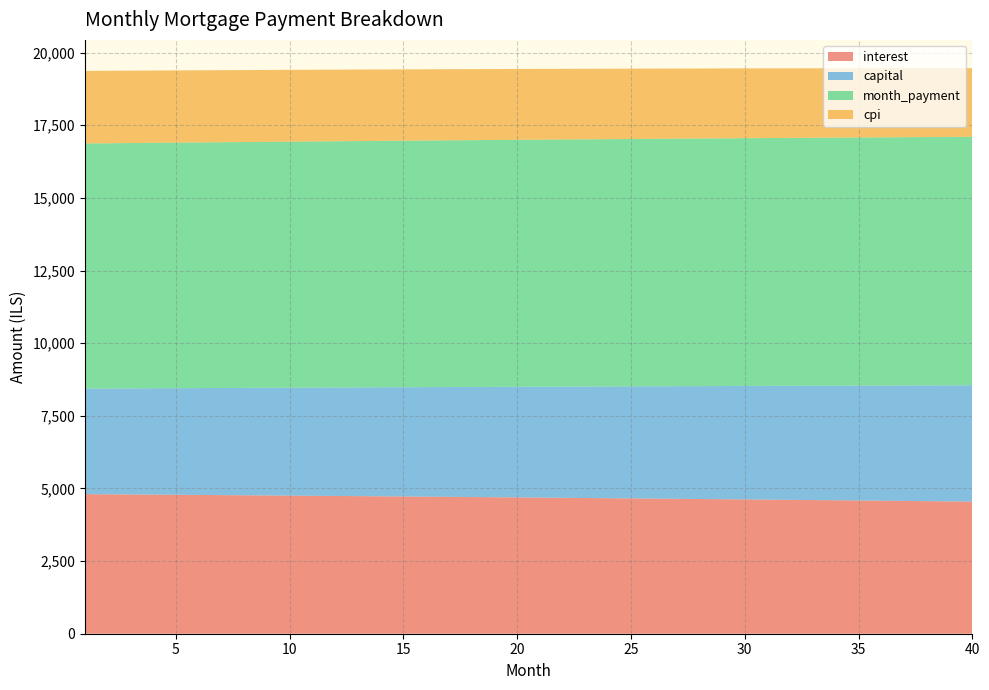

Reading left to right, list all the values displayed in this chart.

interest: 1=4803.6	2=4798.2	3=4792.7	4=4787.2	5=4781.5	6=4775.9	7=4770.1	8=4764.4	9=4758.5	10=4752.6	11=4746.7	12=4740.6	13=4734.5	14=4728.4	15=4722.2	16=4715.9	17=4709.6	18=4703.2	19=4696.8	20=4690.3	21=4683.7	22=4677.1	23=4670.4	24=4663.6	25=4656.8	26=4649.9	27=4643.0	28=4636.0	29=4628.9	30=4621.7	31=4614.5	32=4607.3	33=4599.9	34=4592.5	35=4585.1	36=4577.5	37=4569.9	38=4562.3	39=4554.5	40=4546.8
capital: 1=3632.2	2=3641.3	3=3650.4	4=3659.6	5=3668.7	6=3677.9	7=3687.1	8=3696.3	9=3705.5	10=3714.8	11=3724.1	12=3733.4	13=3742.7	14=3752.1	15=3761.5	16=3770.9	17=3780.3	18=3789.7	19=3799.2	20=3808.7	21=3818.2	22=3827.8	23=3837.4	24=3846.9	25=3856.6	26=3866.2	27=3875.9	28=3885.6	29=3895.3	30=3905.0	31=3914.8	32=3924.6	33=3934.4	34=3944.2	35=3954.1	36=3964.0	37=3973.9	38=3983.8	39=3993.8	40=4003.7
month_payment: 1=8435.9	2=8439.5	3=8443.1	4=8446.7	5=8450.3	6=8453.8	7=8457.2	8=8460.7	9=8464.0	10=8467.4	11=8470.7	12=8474.0	13=8477.3	14=8480.5	15=8483.7	16=8486.8	17=8489.9	18=8493.0	19=8496.0	20=8499.0	21=8501.9	22=8504.9	23=8507.7	24=8510.6	25=8513.4	26=8516.1	27=8518.8	28=8521.5	29=8524.2	30=8526.8	31=8529.3	32=8531.8	33=8534.3	34=8536.7	35=8539.1	36=8541.5	37=8543.8	38=8546.1	39=8548.3	40=8550.5
cpi: 1=2497.2	2=2494.3	3=2491.4	4=2488.5	5=2485.5	6=2482.6	7=2479.6	8=2476.5	9=2473.4	10=2470.3	11=2467.2	12=2464.0	13=2460.8	14=2457.6	15=2454.4	16=2451.1	17=2447.7	18=2444.4	19=2441.0	20=2437.6	21=2434.1	22=2430.6	23=2427.1	24=2423.6	25=2420.0	26=2416.4	27=2412.7	28=2409.0	29=2405.3	30=2401.6	31=2397.8	32=2394.0	33=2390.1	34=2386.2	35=2382.3	36=2378.4	37=2374.4	38=2370.4	39=2366.3	40=2362.2